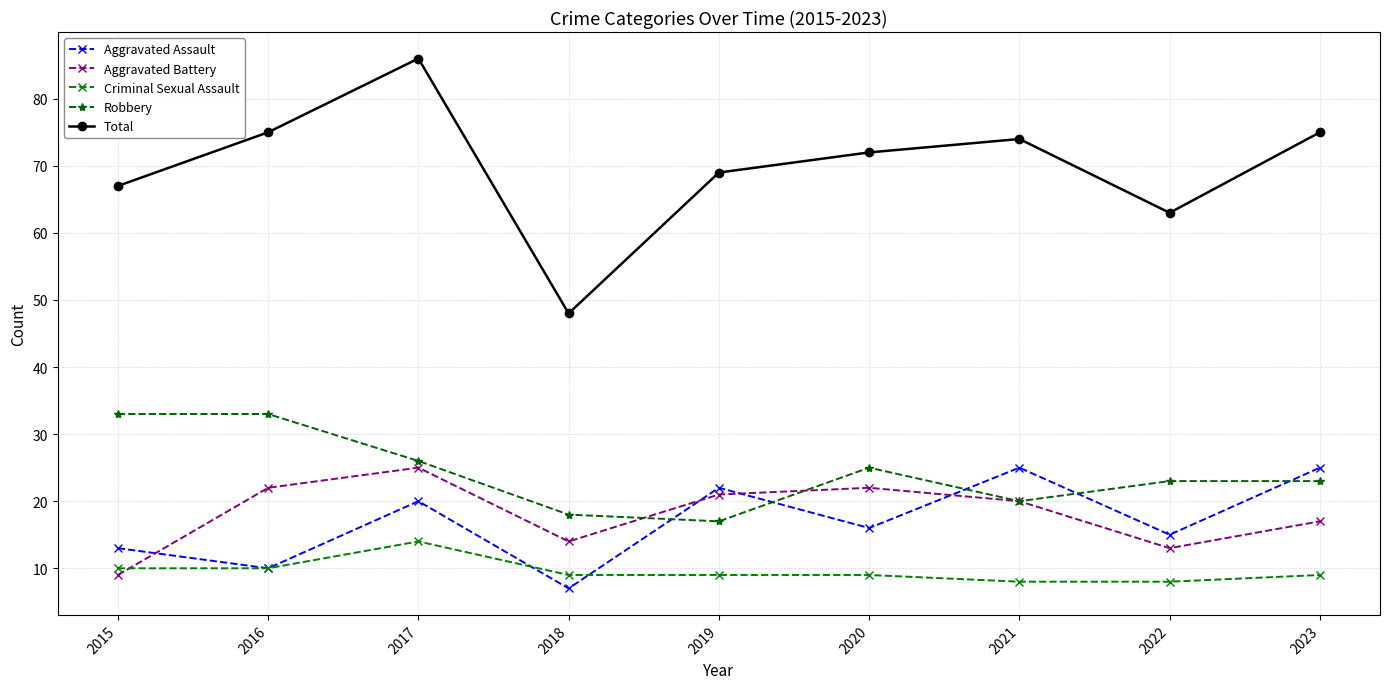

What is the sum of the Robbery values at 2017 and 2019?

43